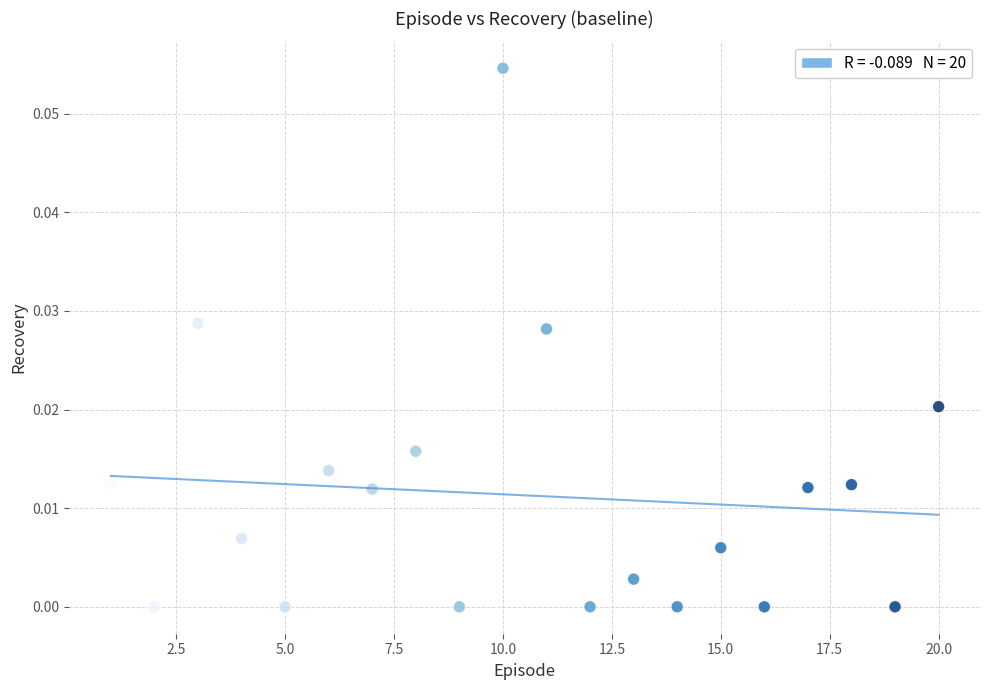

What is the range of X values (max minus min)?

19.0